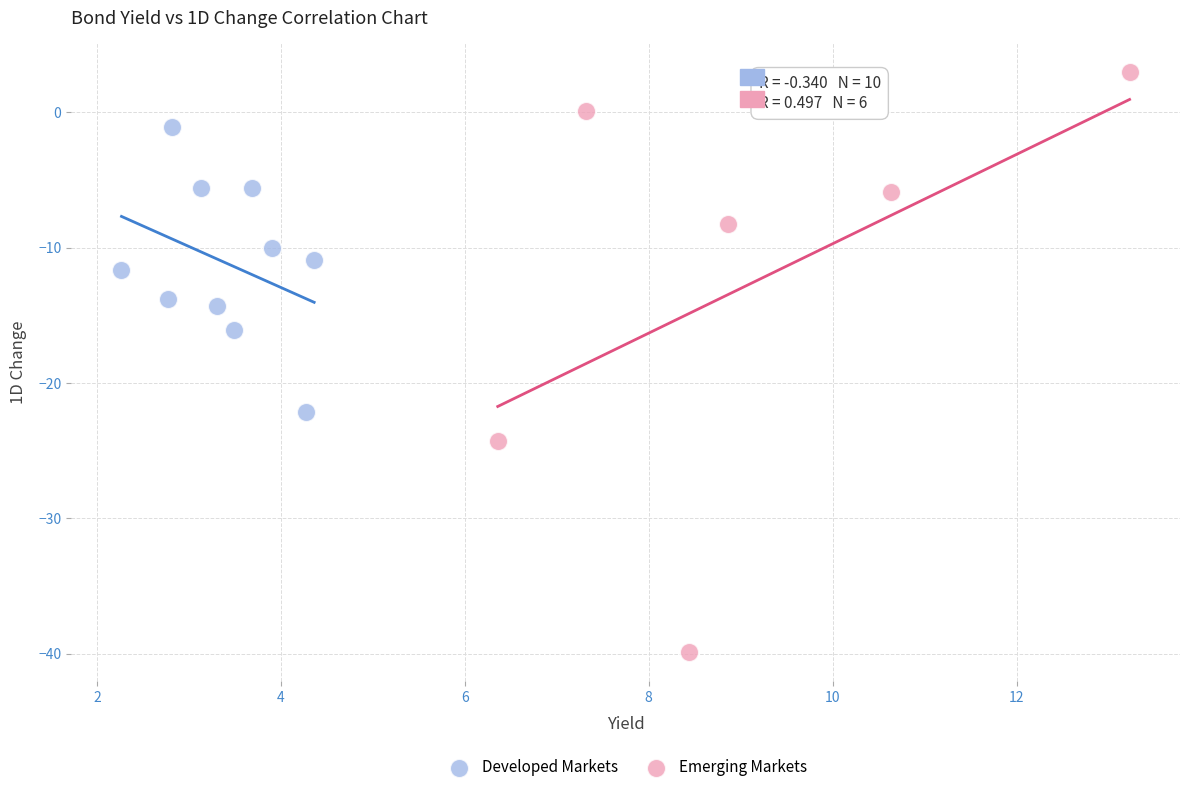

Which series has the largest Y range (max minus min)?

Emerging Markets